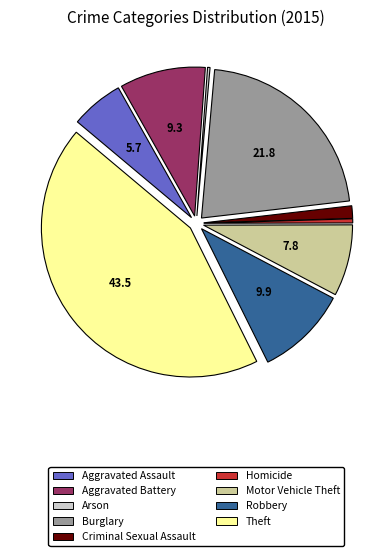

Does any single category account for the majority?

No